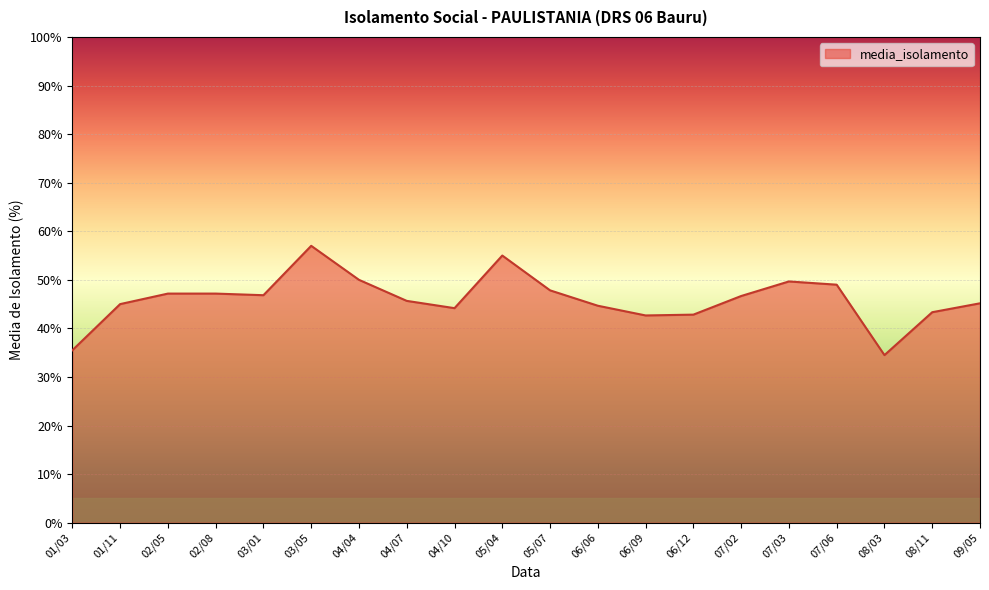

Does the chart display data point markers on the line(s)?

No